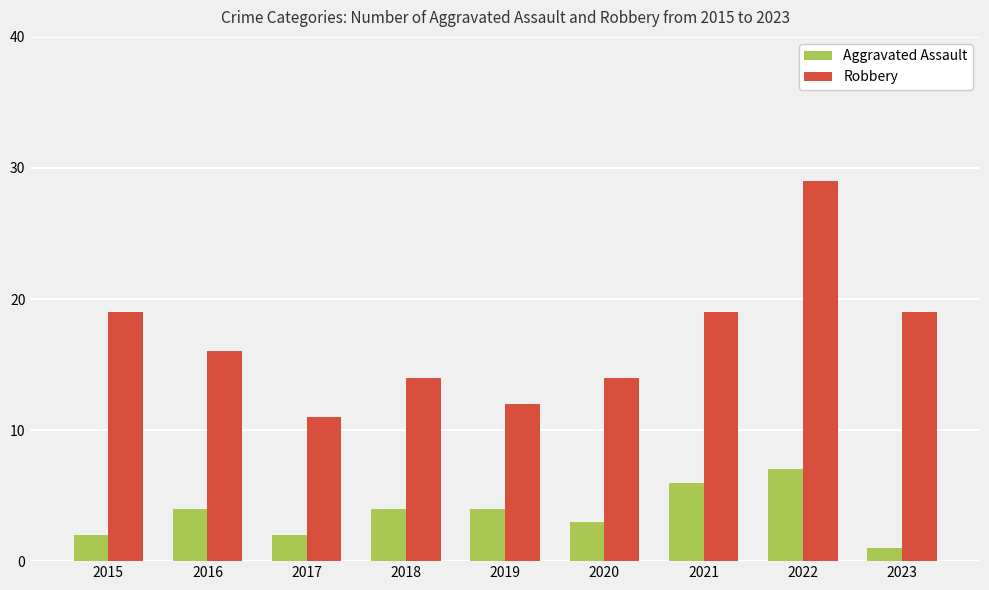

What is the difference between the highest and lowest values at 2019?

8